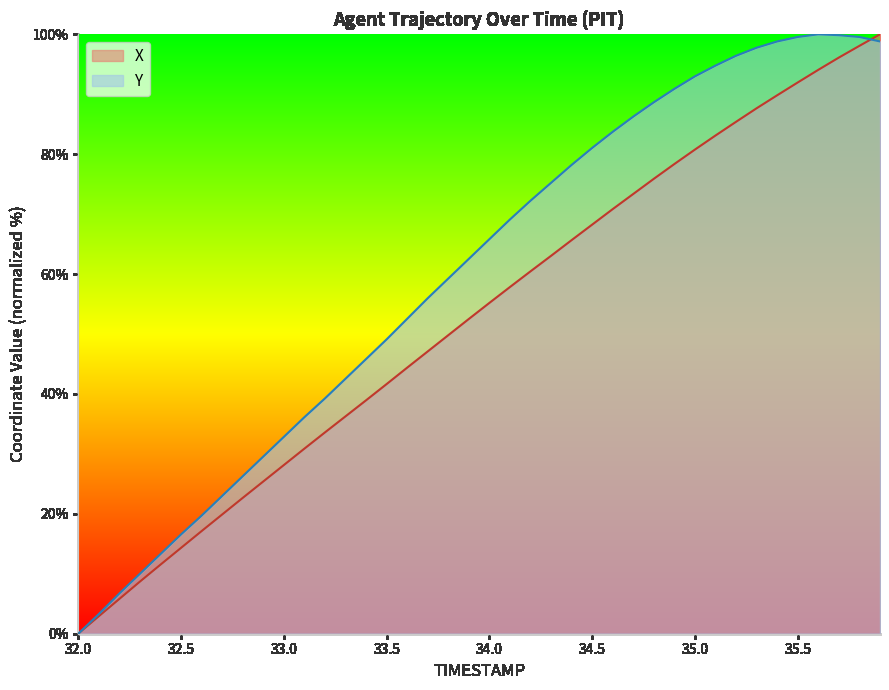

What is the label of the 37th point from the right?

32.3